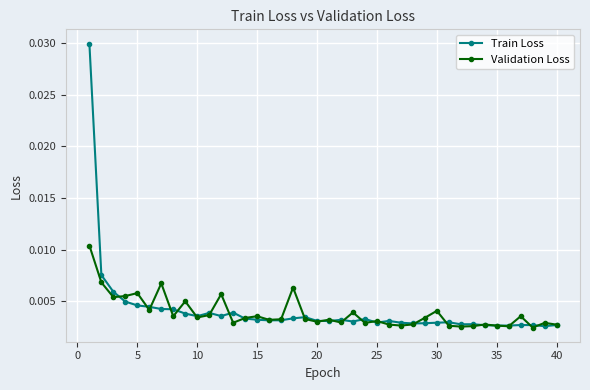

At how many categories does at least one series exceed 0?

40